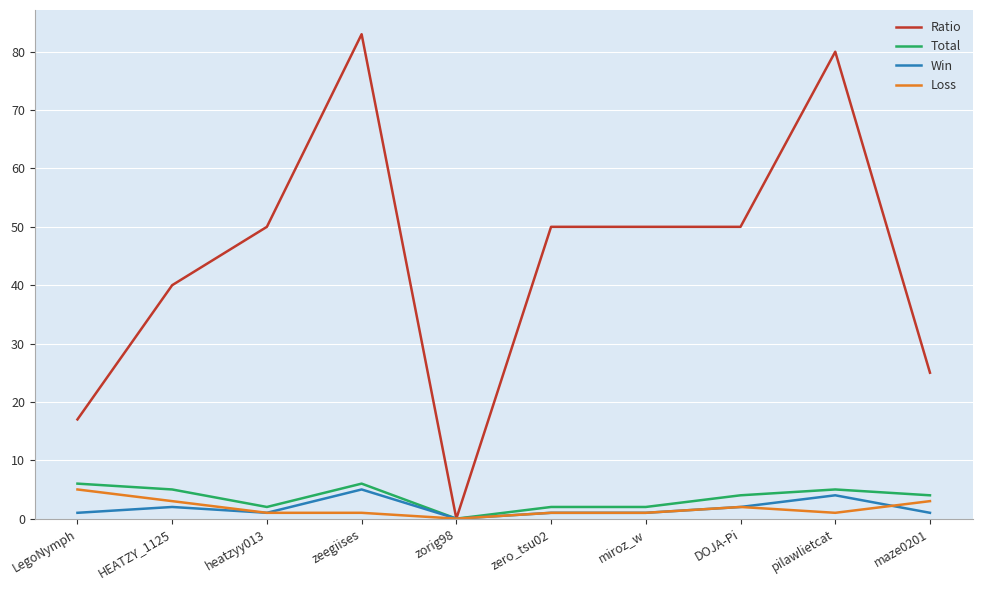

Which series has the largest range (max minus min)?

Ratio